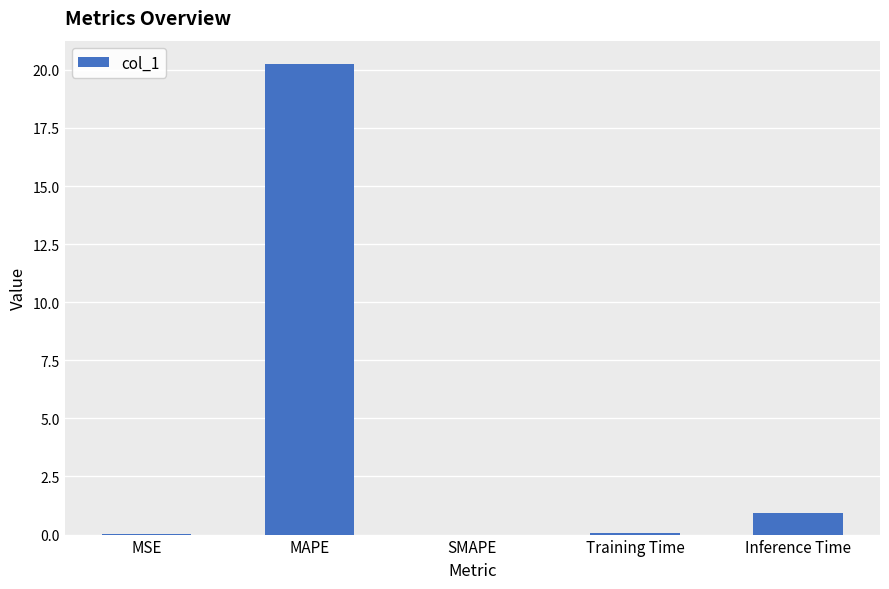

What is the greatest value displayed?

20.2